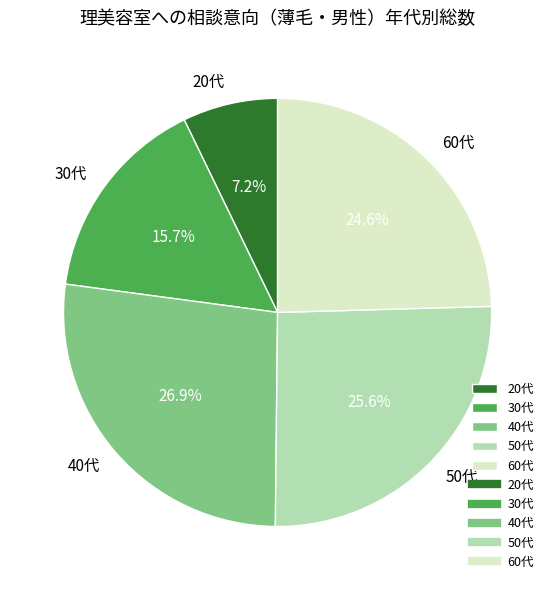

Rank the categories by value from lowest to highest.

20代, 30代, 60代, 50代, 40代